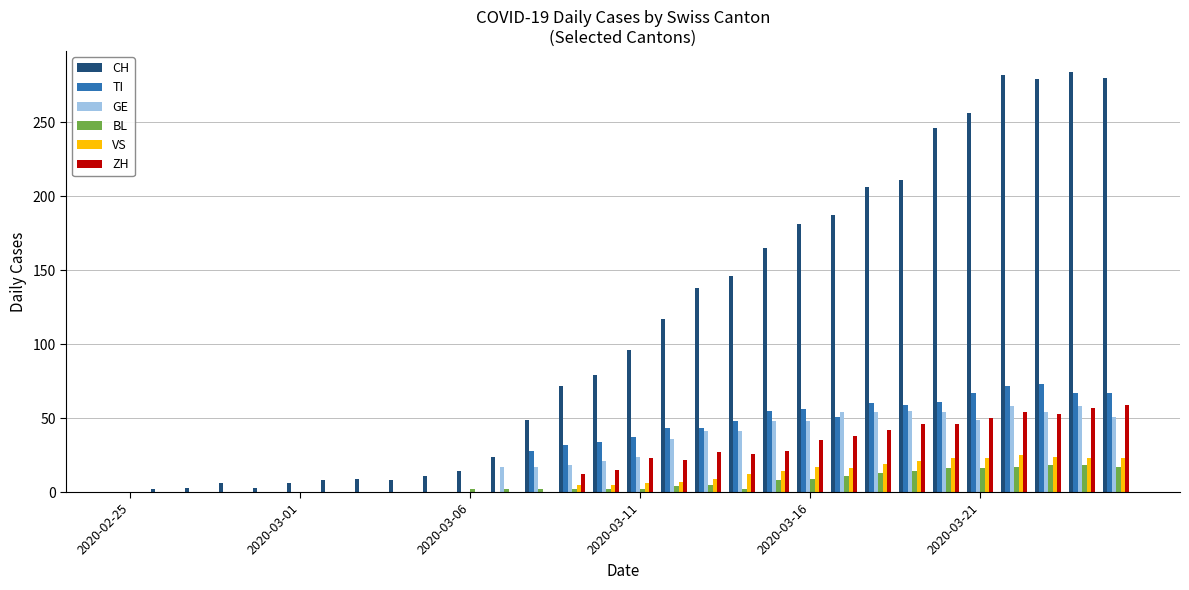

What is the sum of all VS values?

272